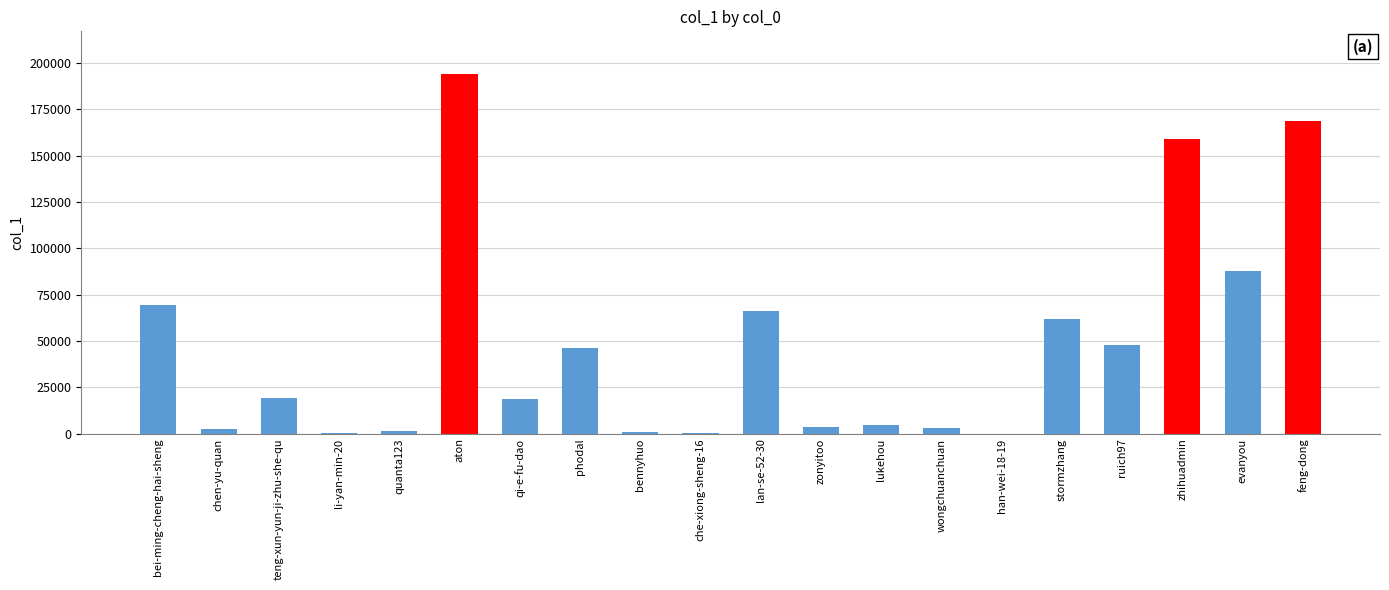

What is the greatest value displayed?

193812